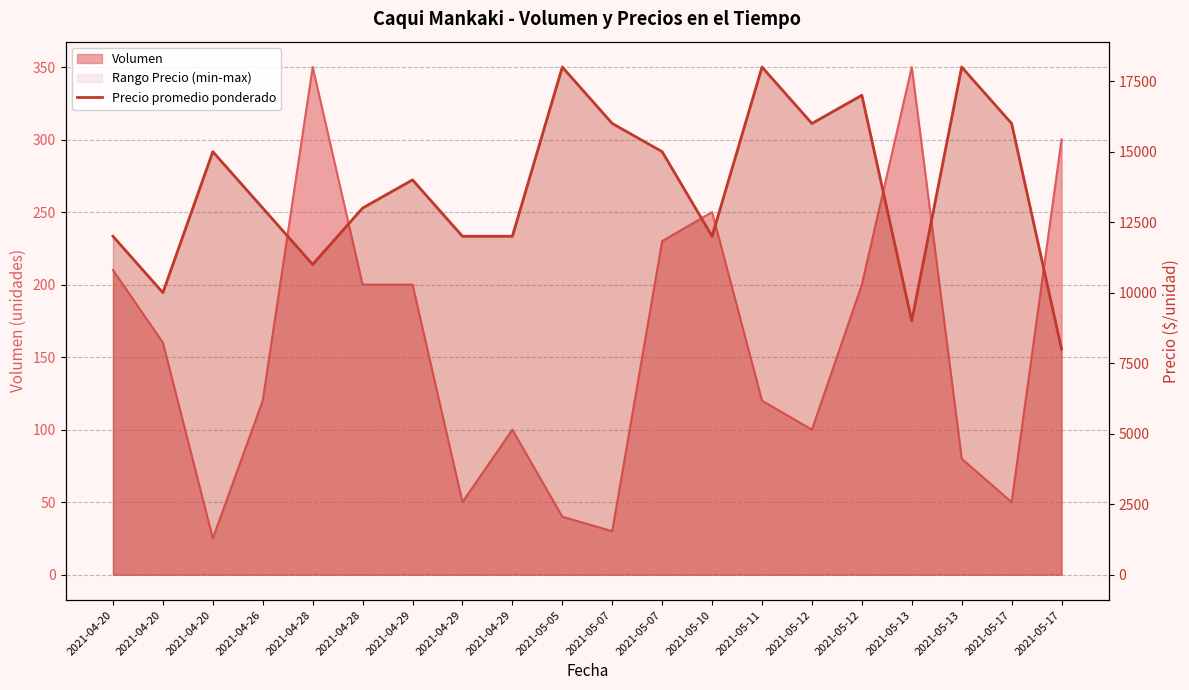

True or false: the data shows 3868 at 2021-04-29.

False